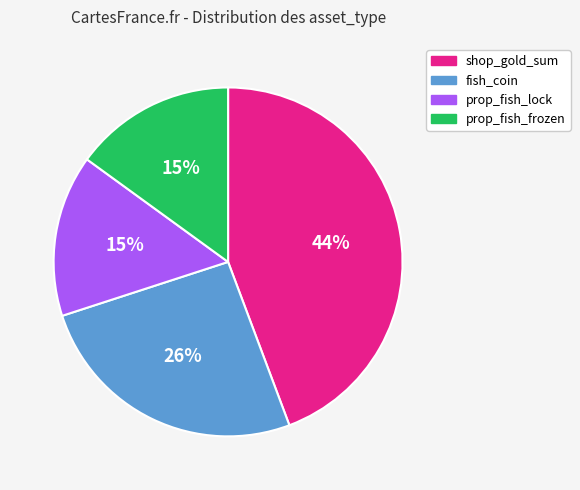

Count the number of slices in the pie.

4